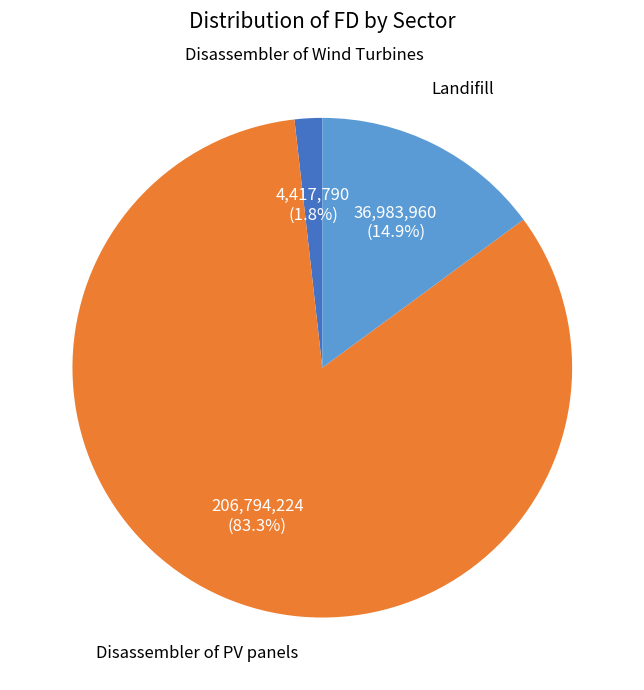

Does any single category account for the majority?

Yes